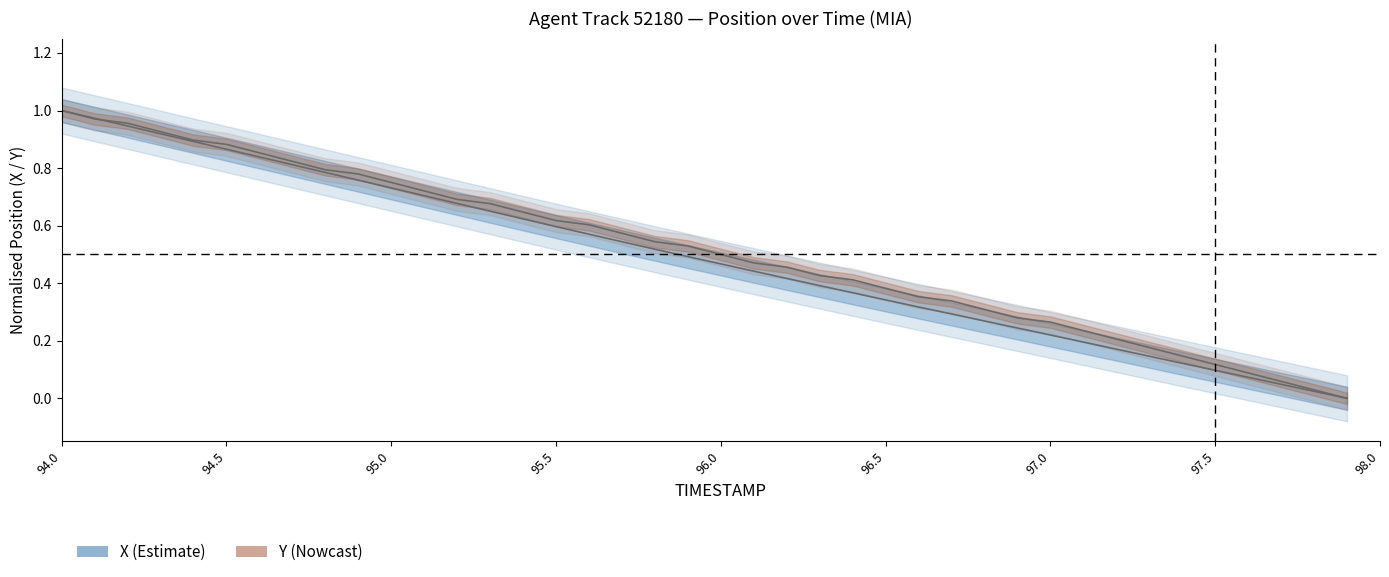

How many values in the Y series exceed 0?

39